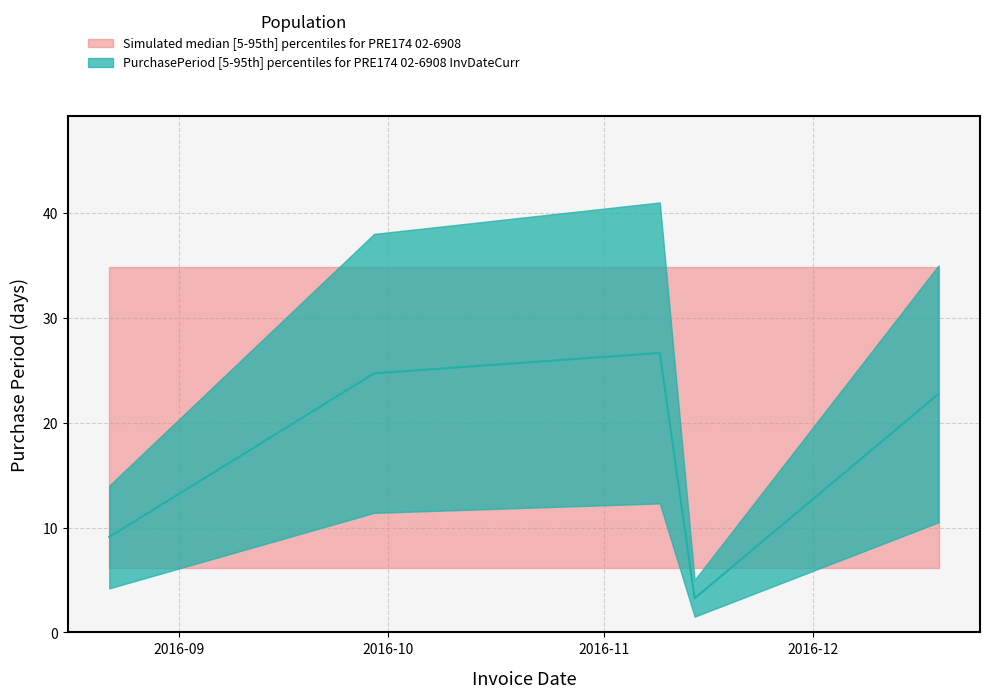

What is the change in value from 2016-09-29 to 2016-11-09?

+1.9